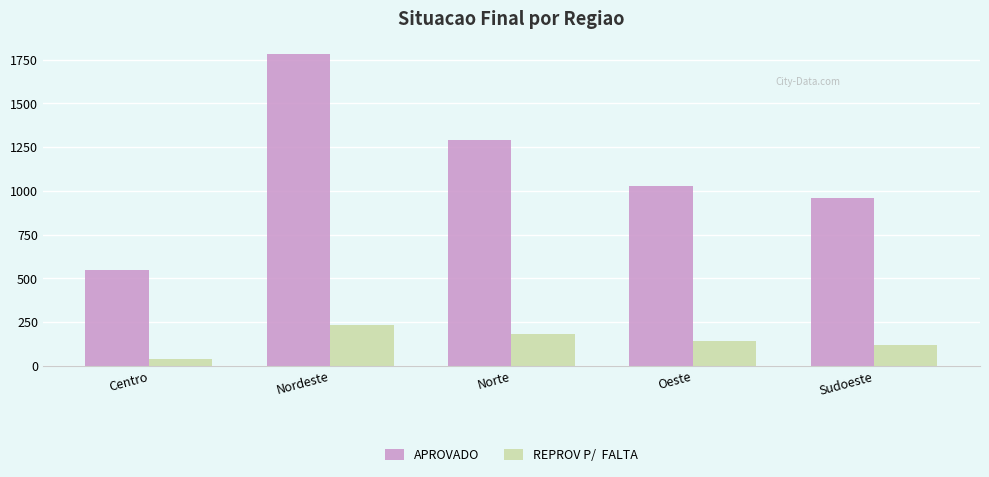

What is the difference between the highest and lowest values at Norte?

1109